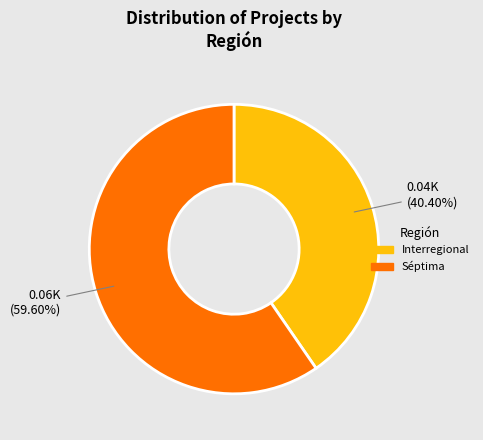

Which category accounts for the majority?

Séptima